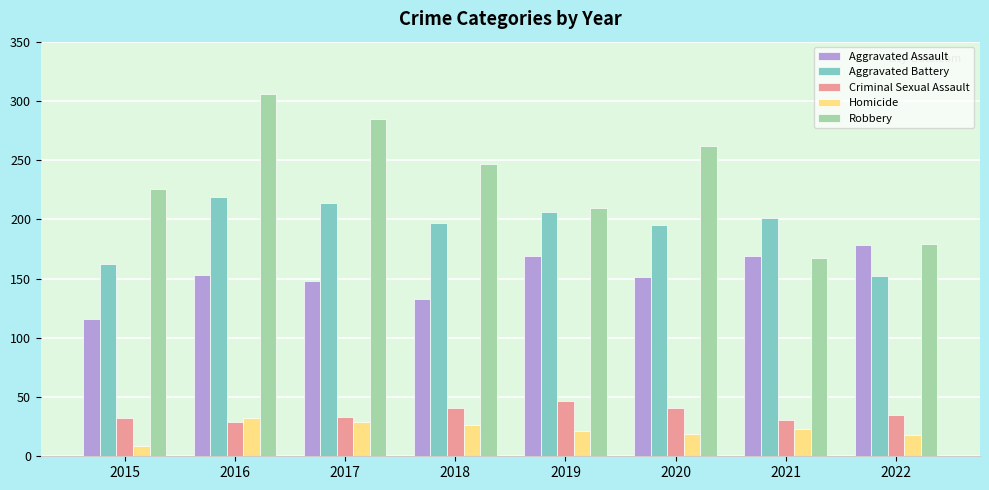

What is the difference between the second highest and second lowest values in the Criminal Sexual Assault series?

10